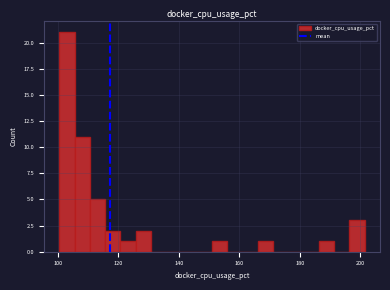

Around what value on the x-axis is the tallest bar? Give the approximate position of its centre, as read against the axis.

102